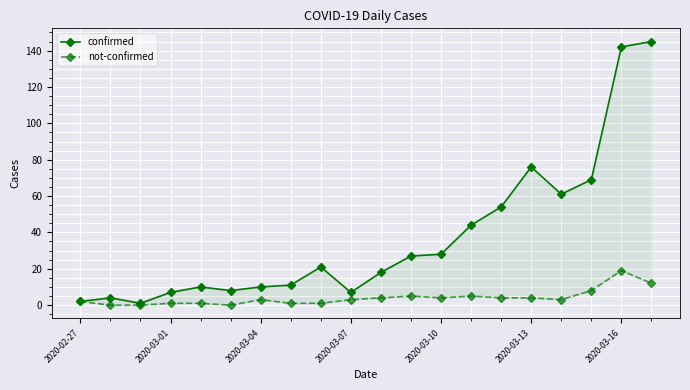

True or false: confirmed and not-confirmed intersect in this chart.

False